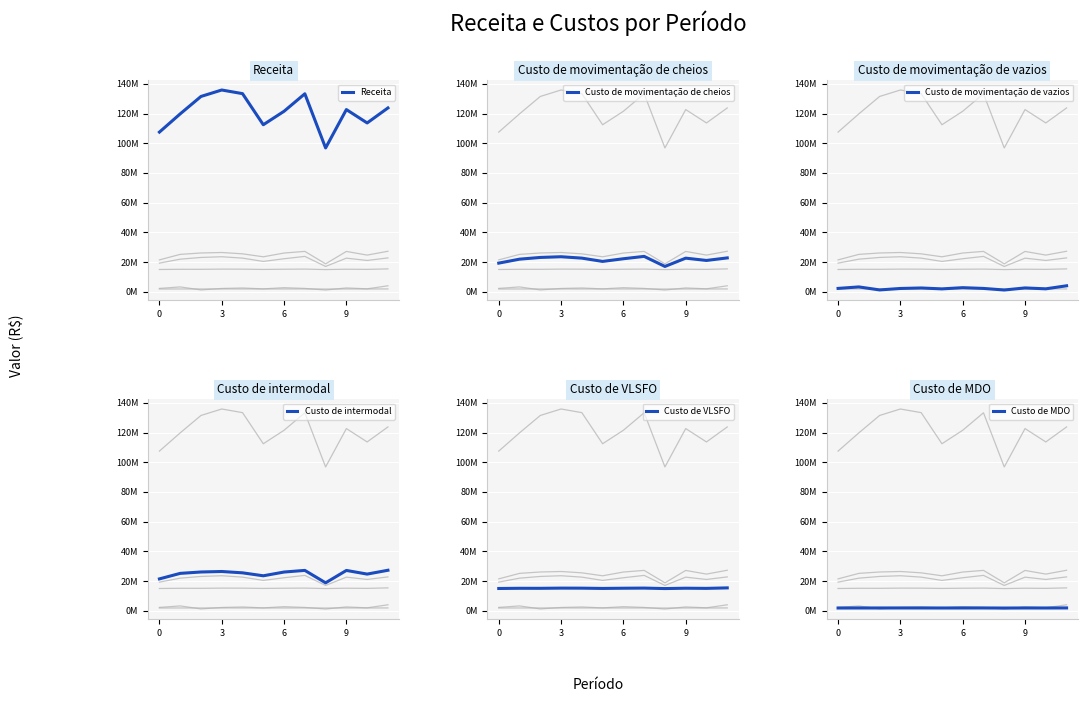

What is the total value across all series at 6?

199371620.7